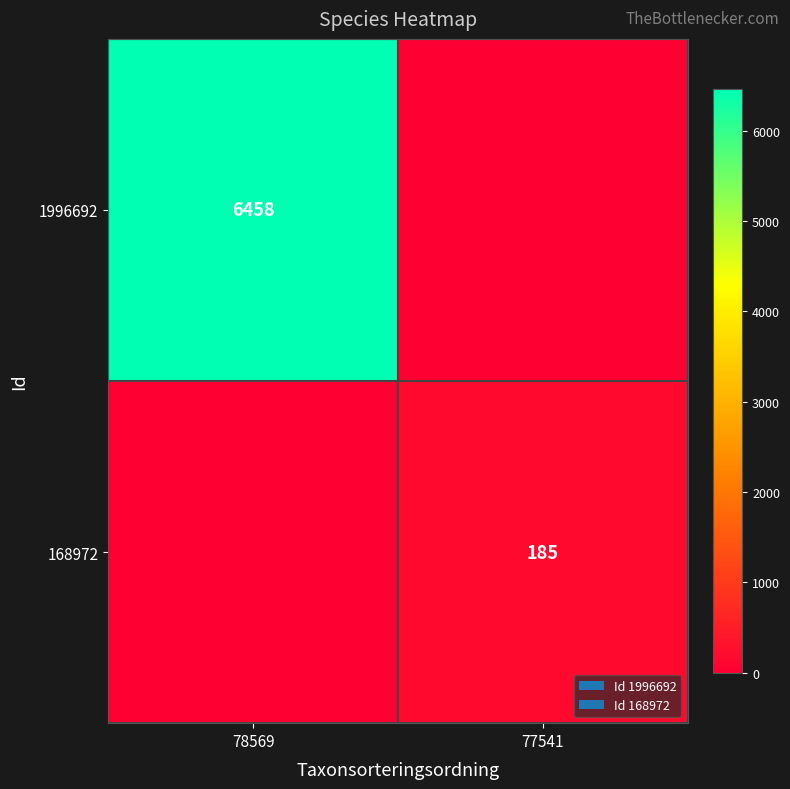

Is it true that 1996692 equals 10882 at 78569?

False